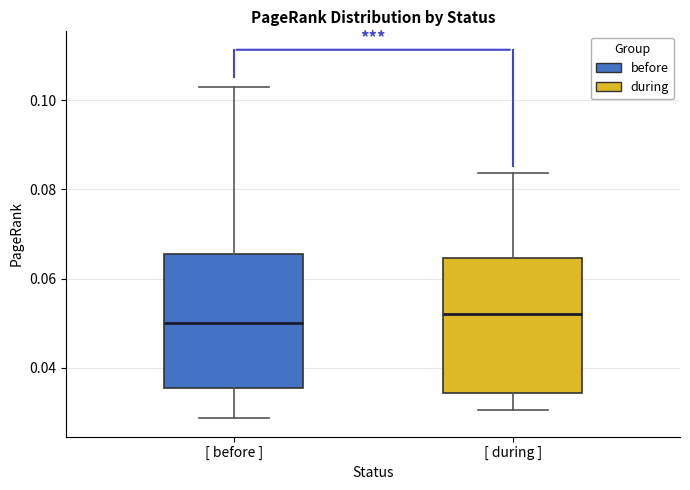

Reading left to right, transcribe this box plot: for each box, give where its median line is, the range the box spans, and where its two whiskers end, as read against the y-axis. The values are not printed on the chart, so give them approximately, as read against the axis.

[ before ]: median 0.050, box 0.036 to 0.066, whiskers 0.028 to 0.104
[ during ]: median 0.052, box 0.034 to 0.064, whiskers 0.030 to 0.084